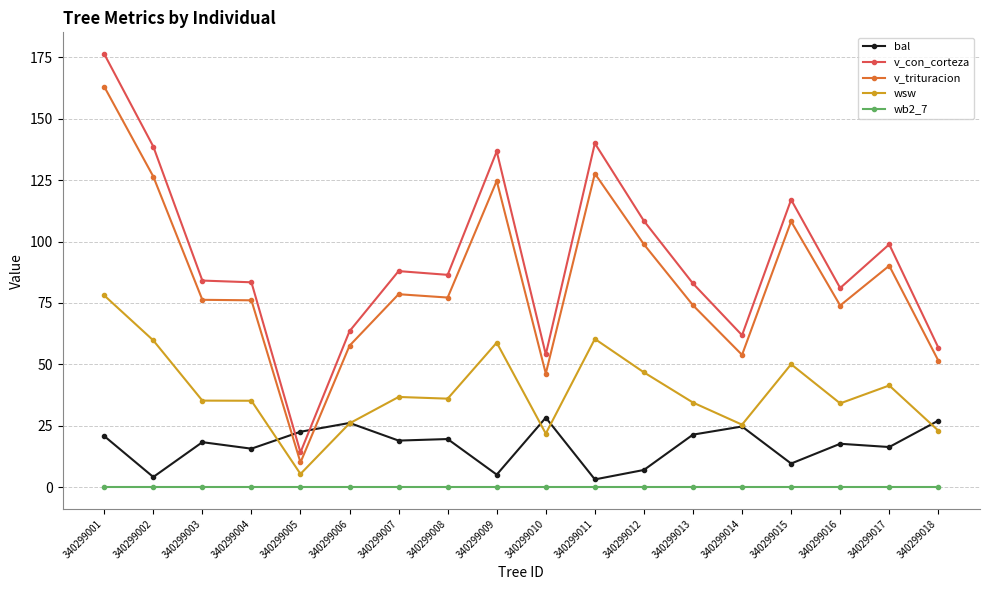

True or false: wsw has more than 0 points higher than both neighbors.

True